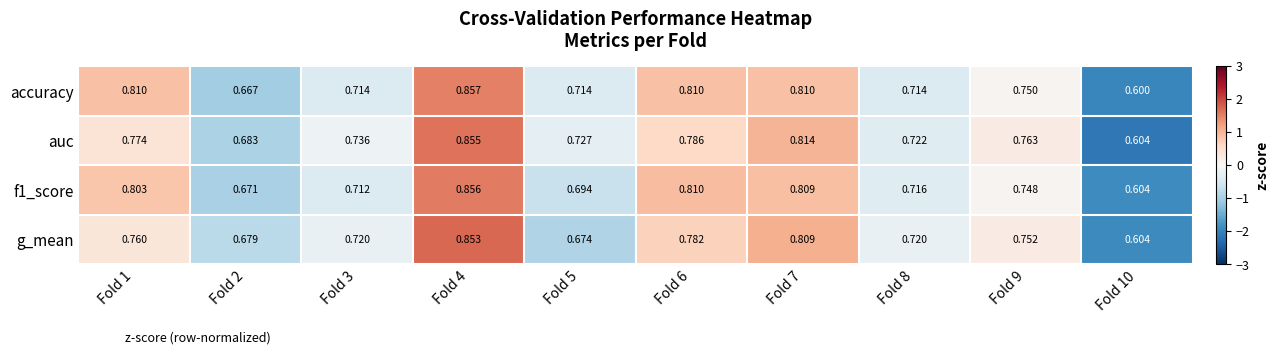

Which series has the largest total across all categories?

auc